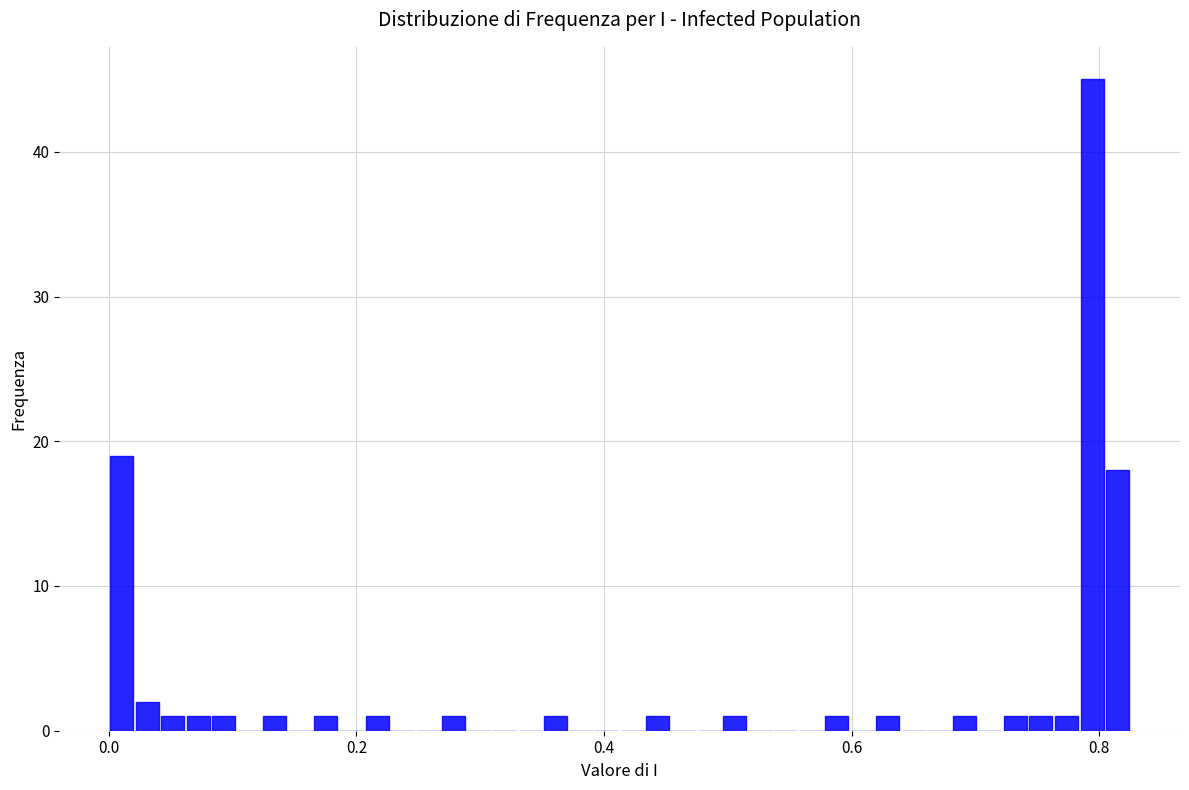

Around what value on the x-axis is the tallest bar? Give the approximate position of its centre, as read against the axis.

0.80